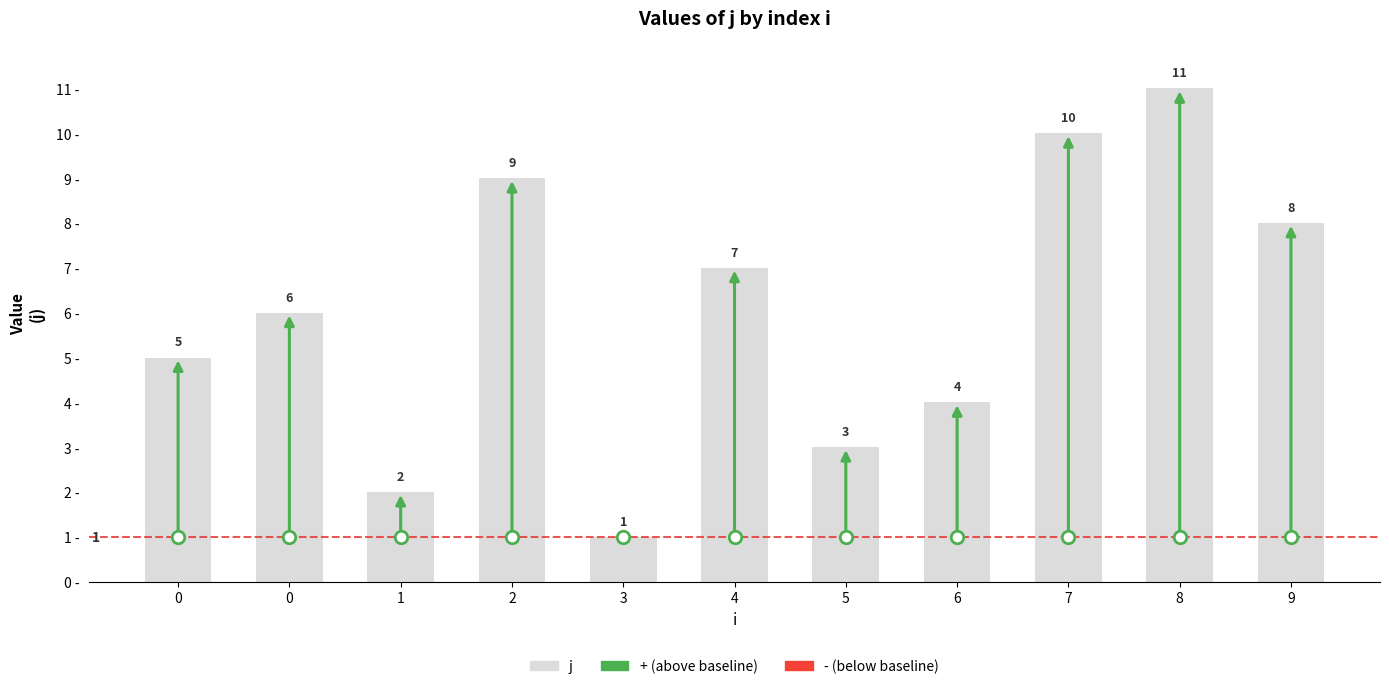

Does the chart contain stacked bars?

No